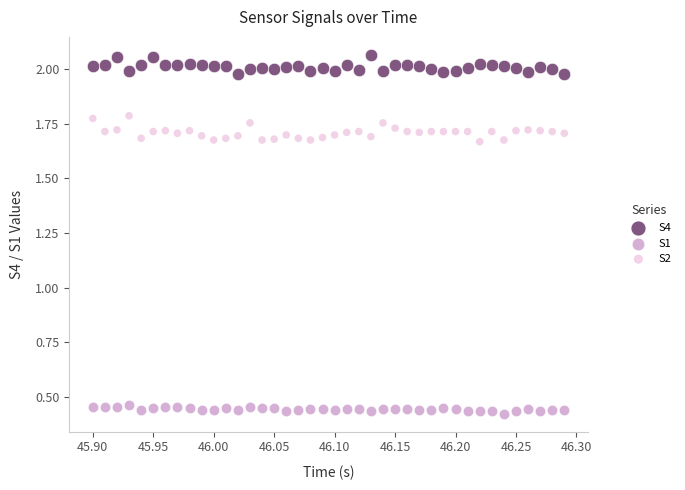

Which series contains the lowest Y value?

S1